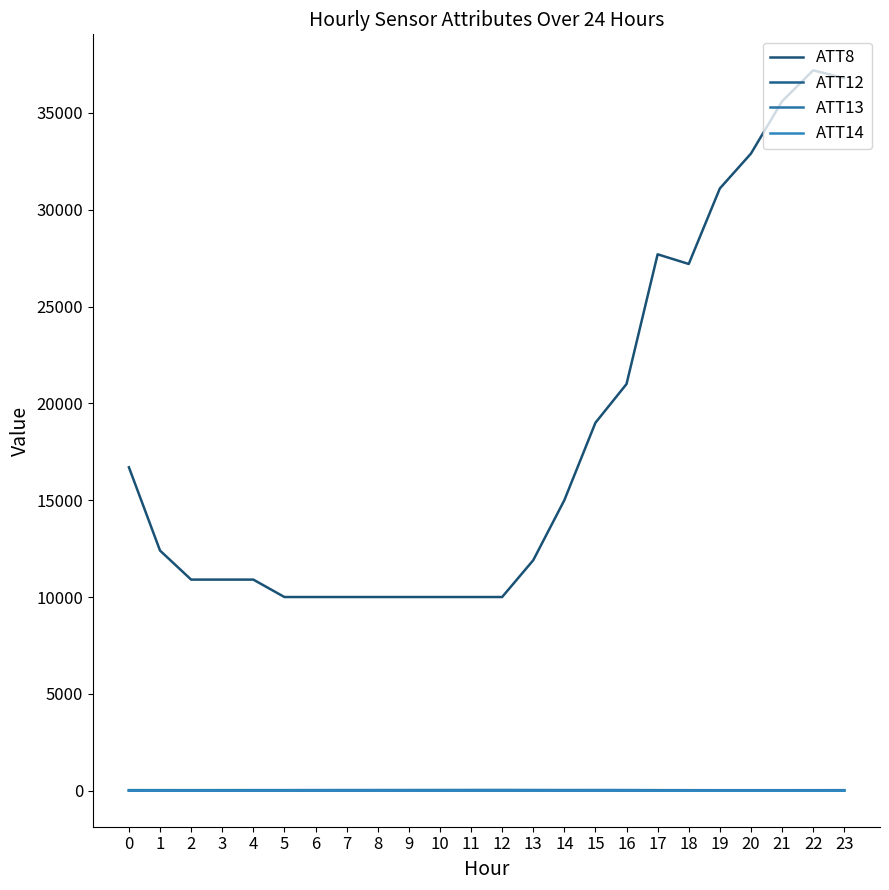

Is this an area chart (filled region under the line)?

No